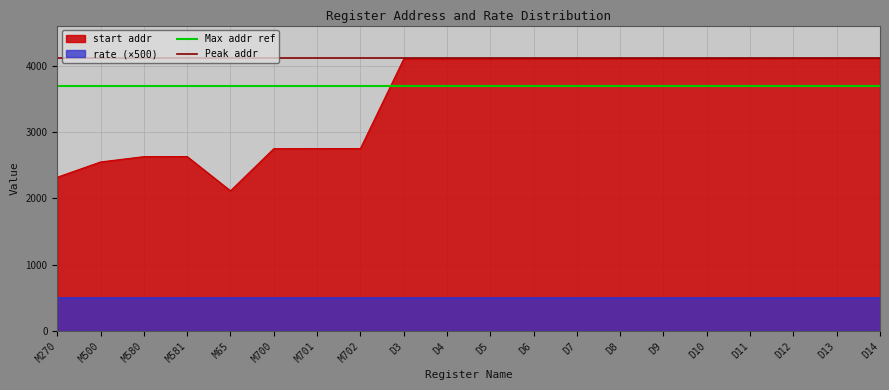

The start addr series shows 1251 at M702. True or false?

False